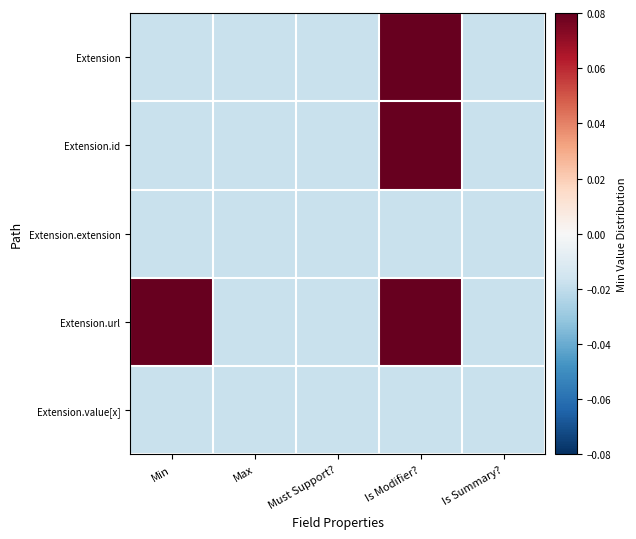

List the series in order of their peak value, lowest first.

Extension.extension, Extension.value[x], Extension, Extension.id, Extension.url